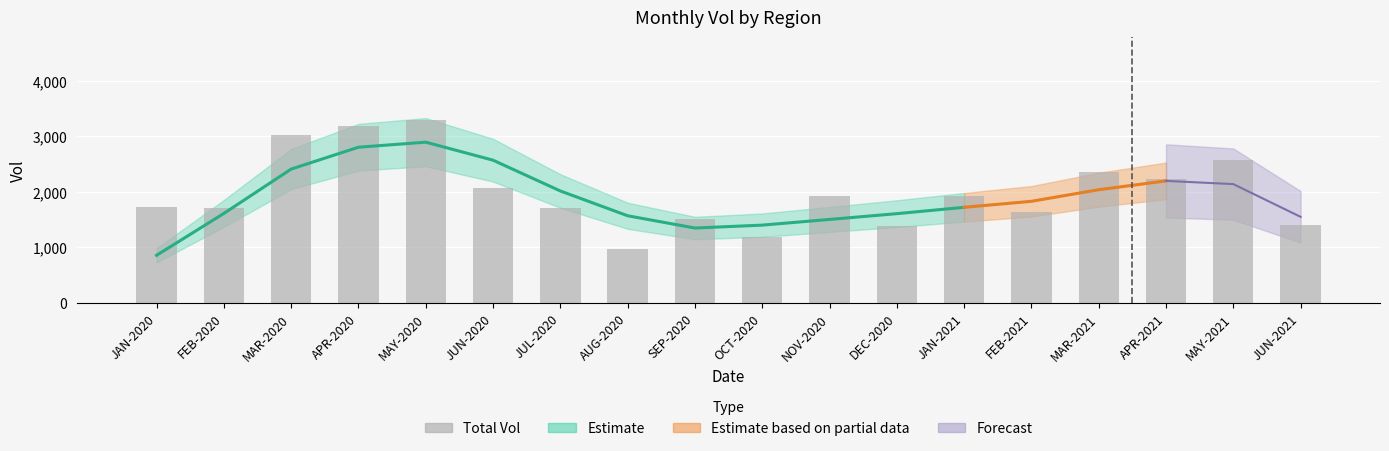

At which category does the chart reach its minimum across all series?

AUG-2020